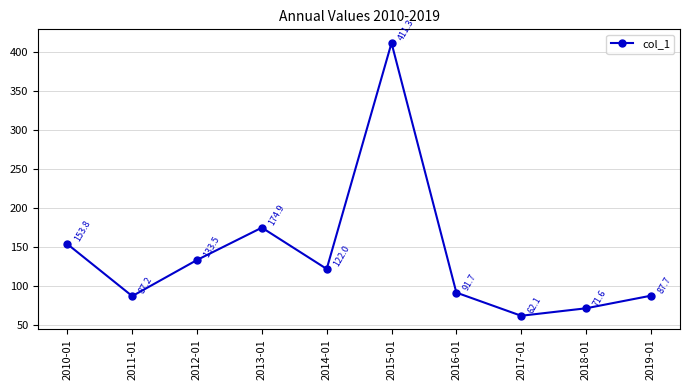

Rank the categories by value from lowest to highest.

2017-01, 2018-01, 2011-01, 2019-01, 2016-01, 2014-01, 2012-01, 2010-01, 2013-01, 2015-01